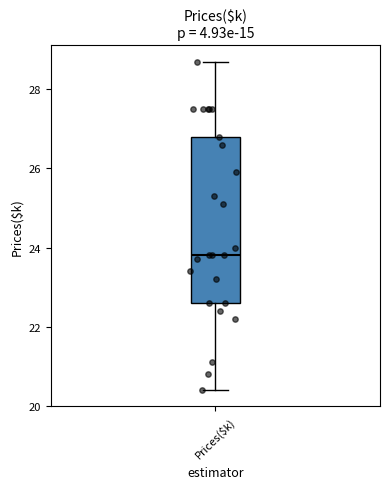

Where does the median line of the box for Prices($k) sit on the y-axis? The values are not printed on the chart, so give them approximately, as read against the axis.

23.8